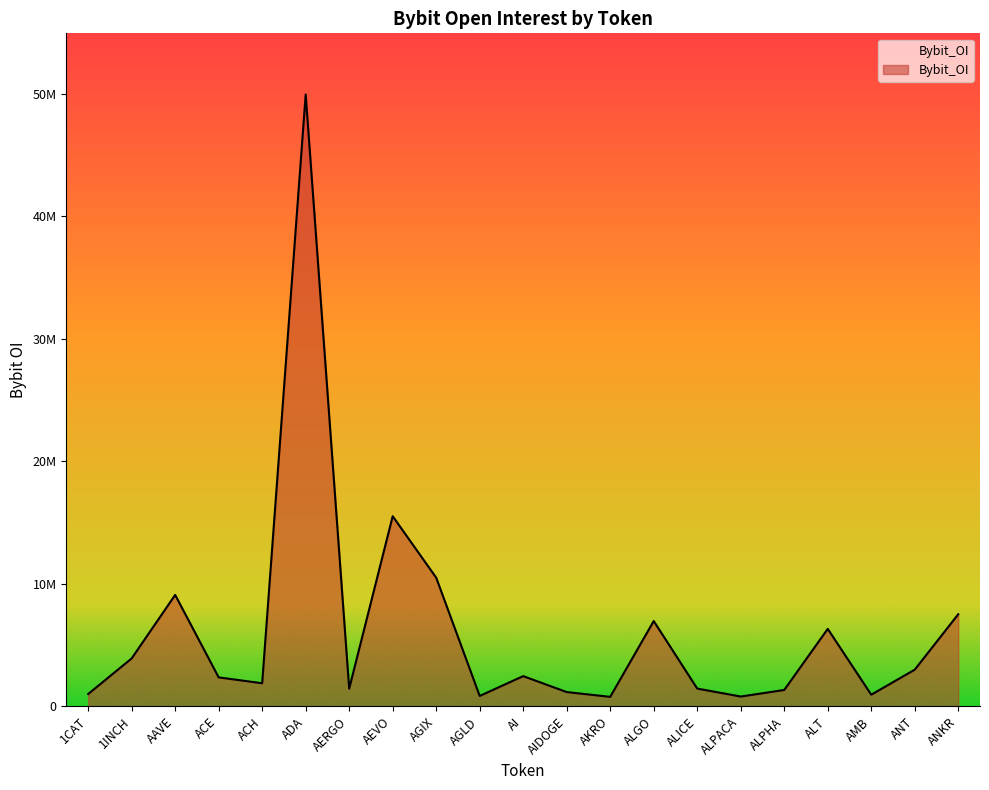

What is the average value?

6154785